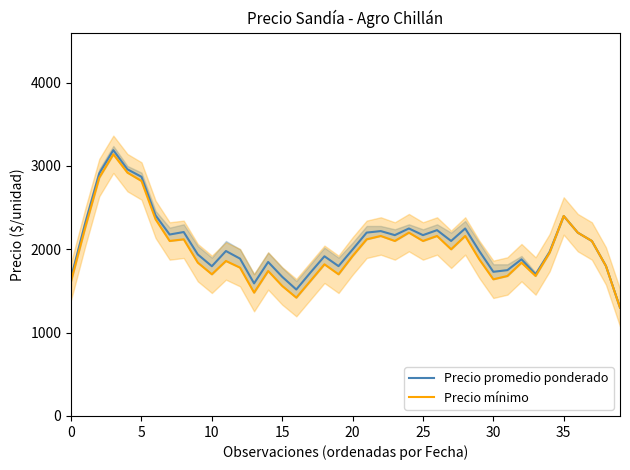

True or false: Precio promedio ponderado and Precio mínimo intersect in this chart.

False